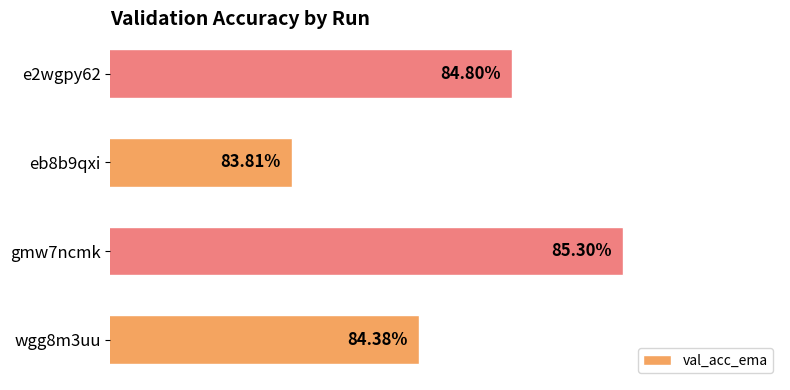

Are the bars horizontal?

Yes